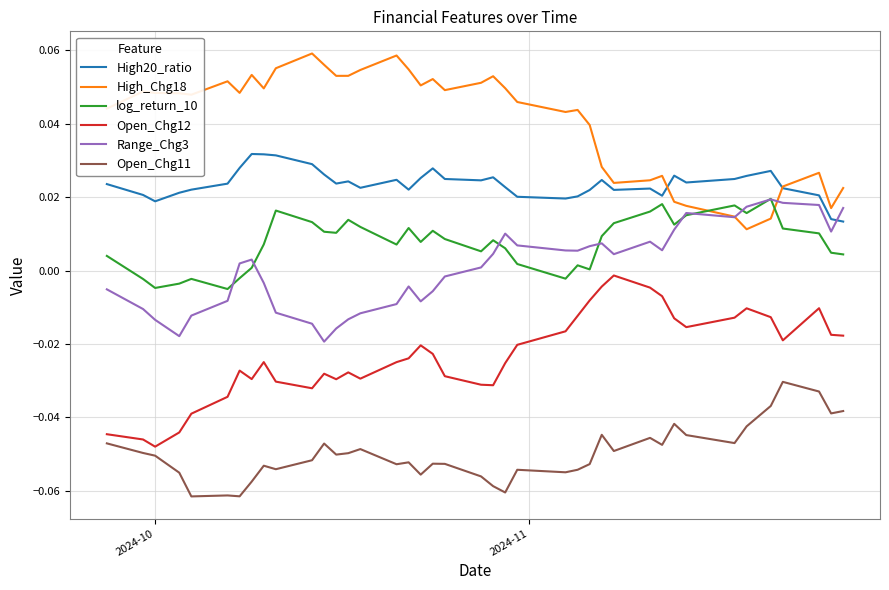

How many lines are shown in the chart?

6